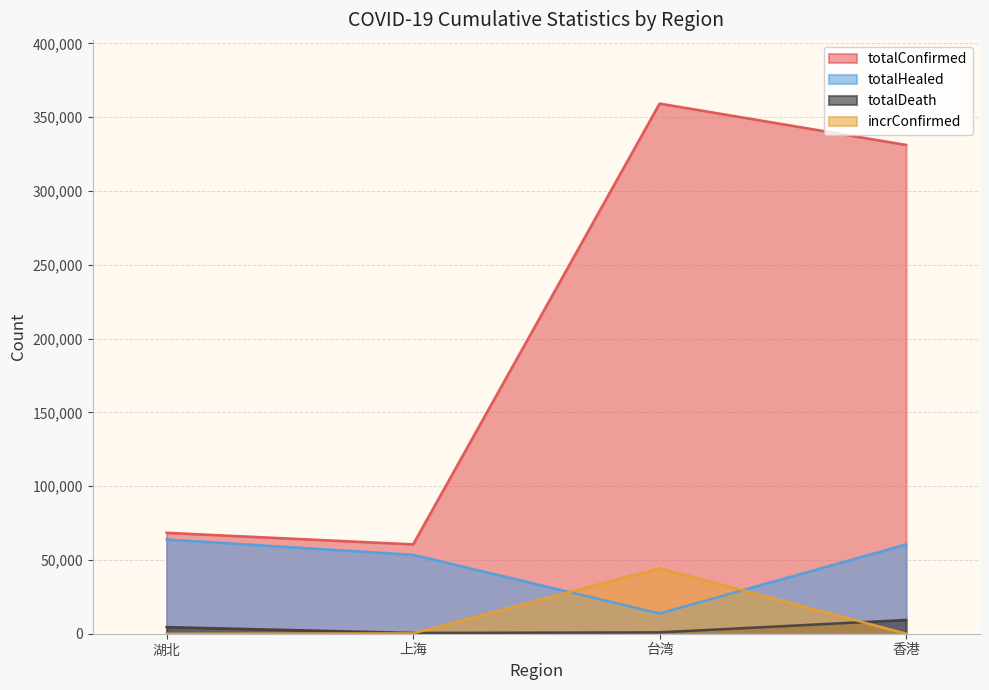

What is the difference between the totalHealed values at 上海 and 台湾?

39734